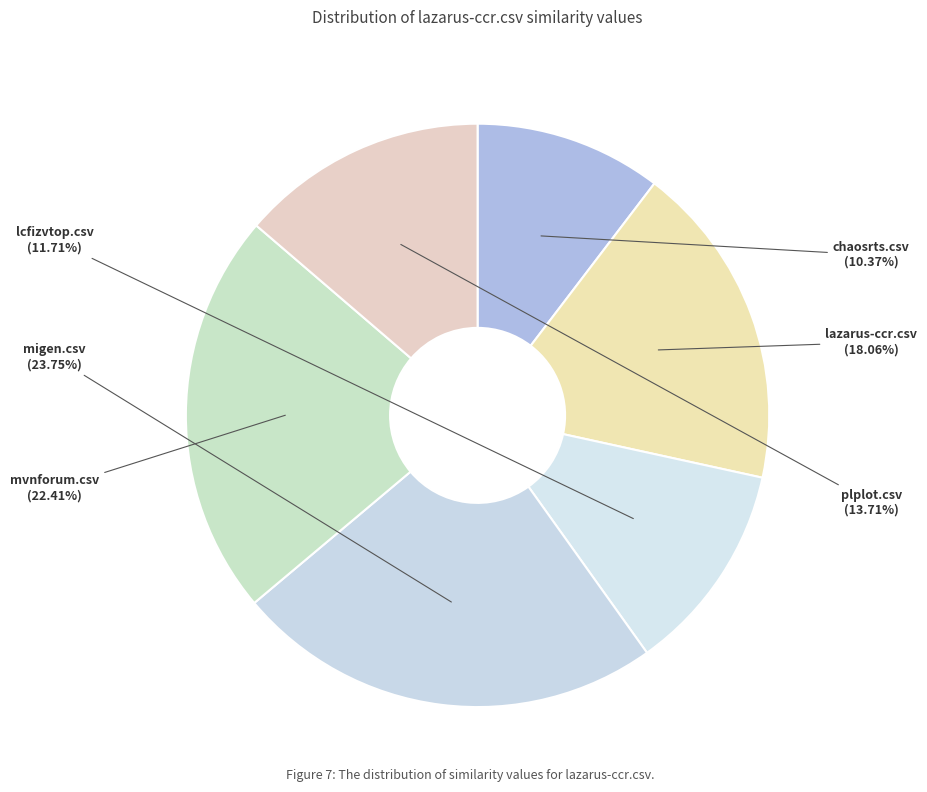

Is it true that plplot.csv is 28% of the pie?

False